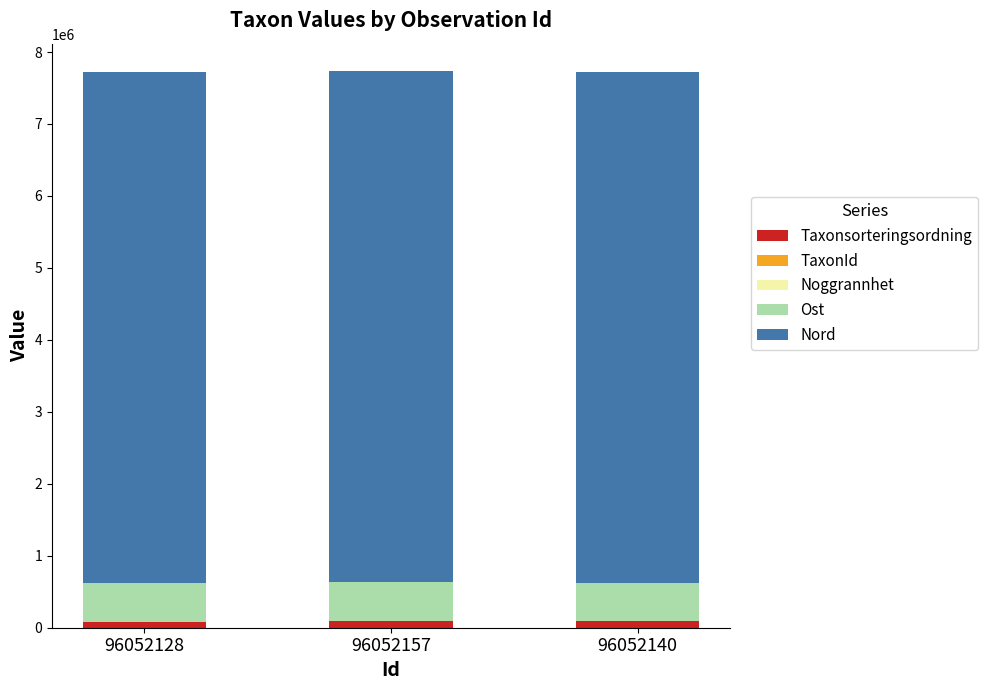

Rank the series by their maximum value, from lowest to highest.

Noggrannhet, TaxonId, Taxonsorteringsordning, Ost, Nord